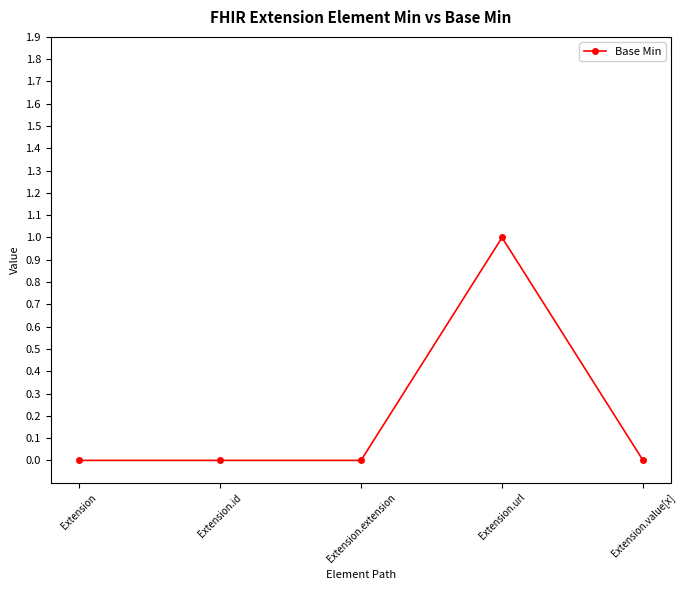

What is the label of the 5th point from the right?

Extension